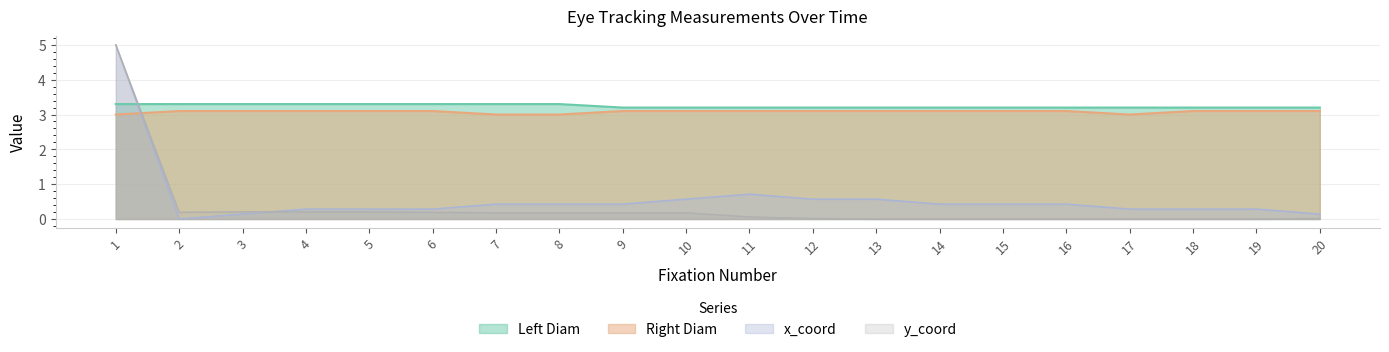

Does the chart display data point markers on the line(s)?

No